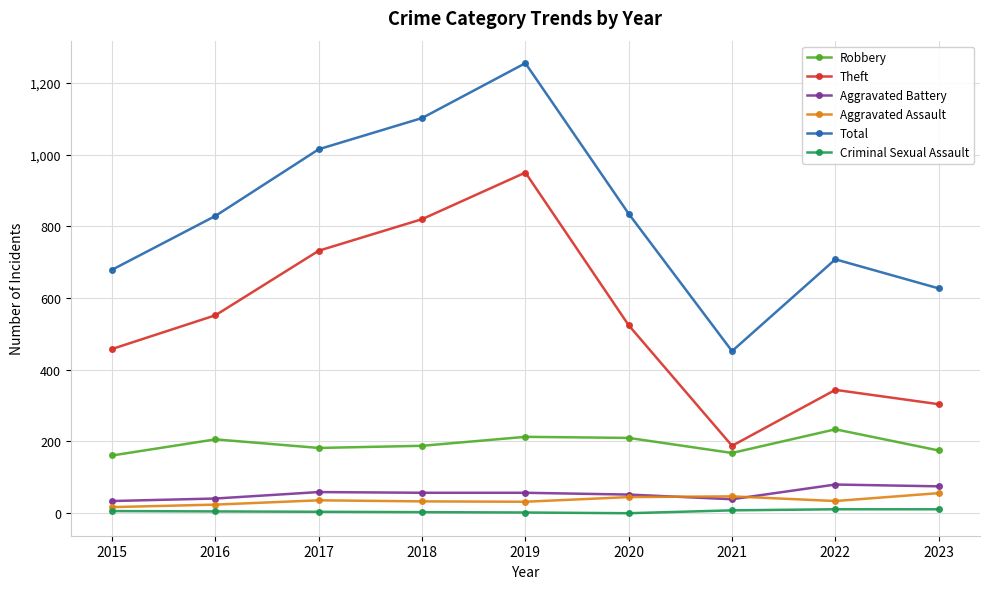

What is the value of the Theft point at the 1st from the left?

458